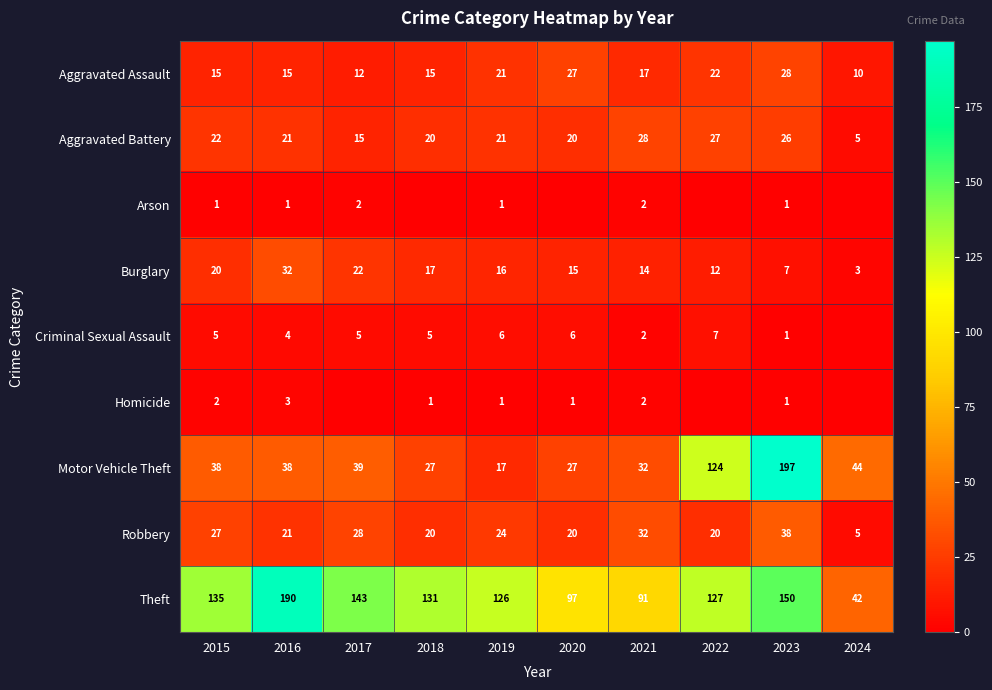

At which label does Burglary first exceed 16?

2015